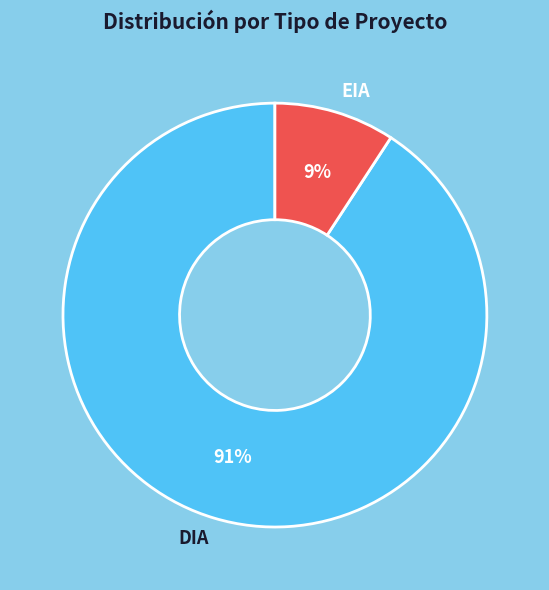

To the nearest percent, what is the difference between the largest and smallest slice percentages?

82%